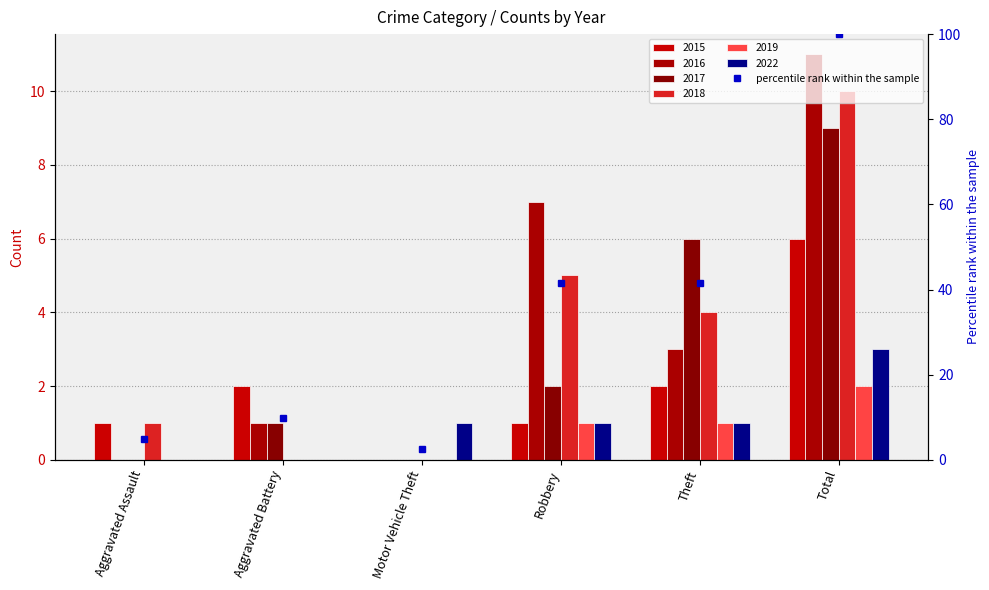

List the labels in order of value, smallest first.

Motor Vehicle Theft, Aggravated Assault, Aggravated Battery, Robbery, Theft, Total